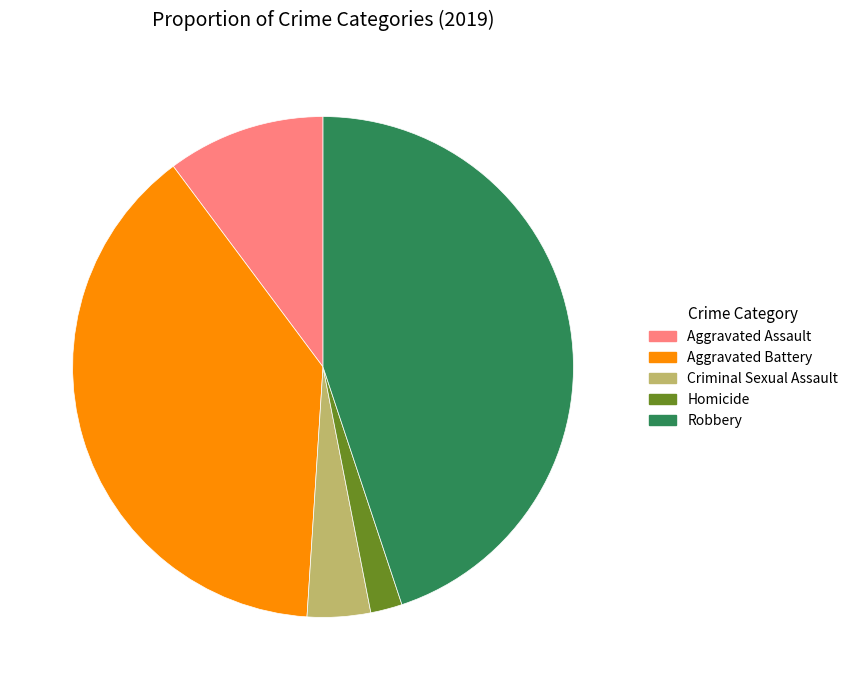

Rank the categories by value from highest to lowest.

Robbery, Aggravated Battery, Aggravated Assault, Criminal Sexual Assault, Homicide